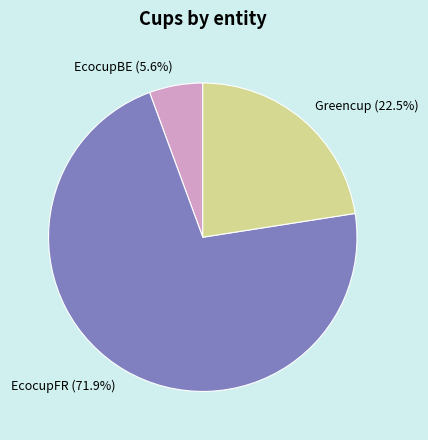

What is the smallest slice in the pie chart?

EcocupBE